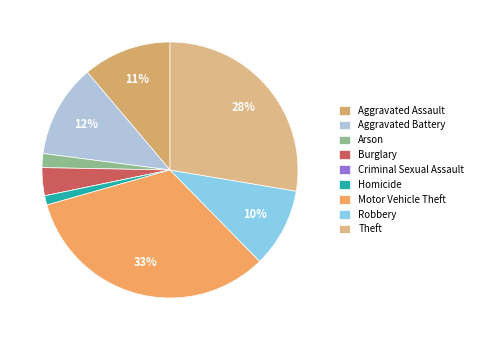

Is it true that Homicide is 1% of the pie?

True